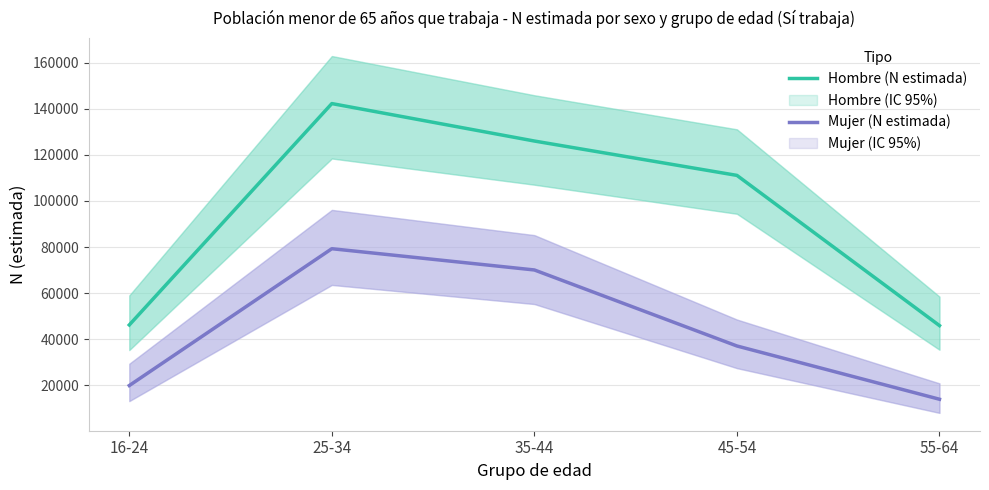

Is it true that Hombre (N estimada) equals 31971 at 45-54?

False